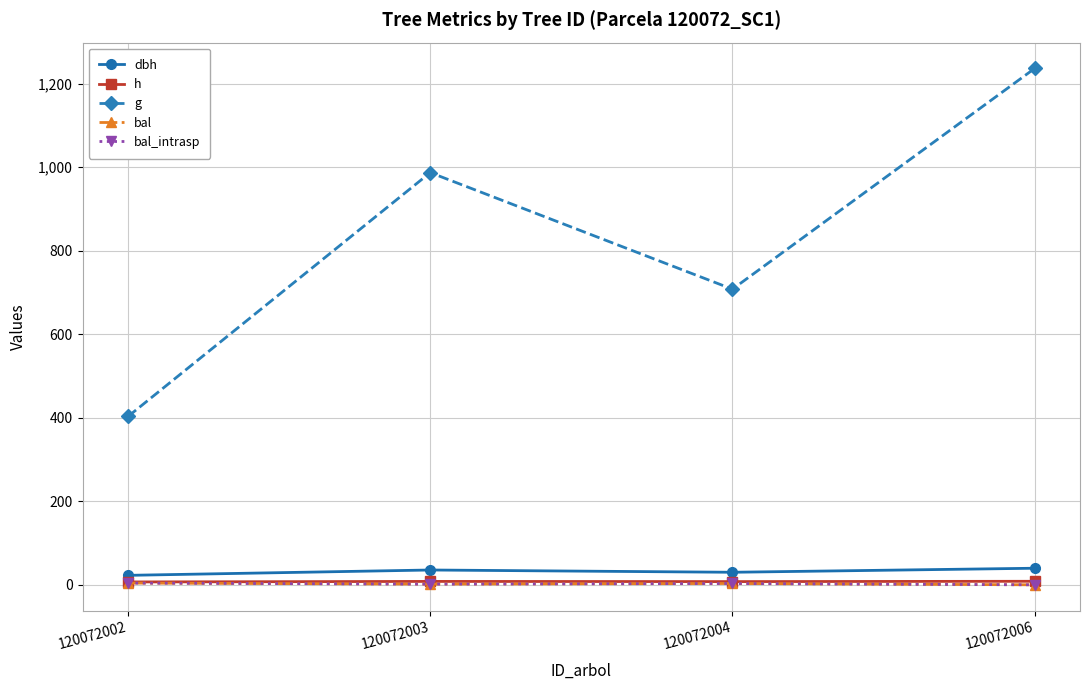

Is this an area chart (filled region under the line)?

No